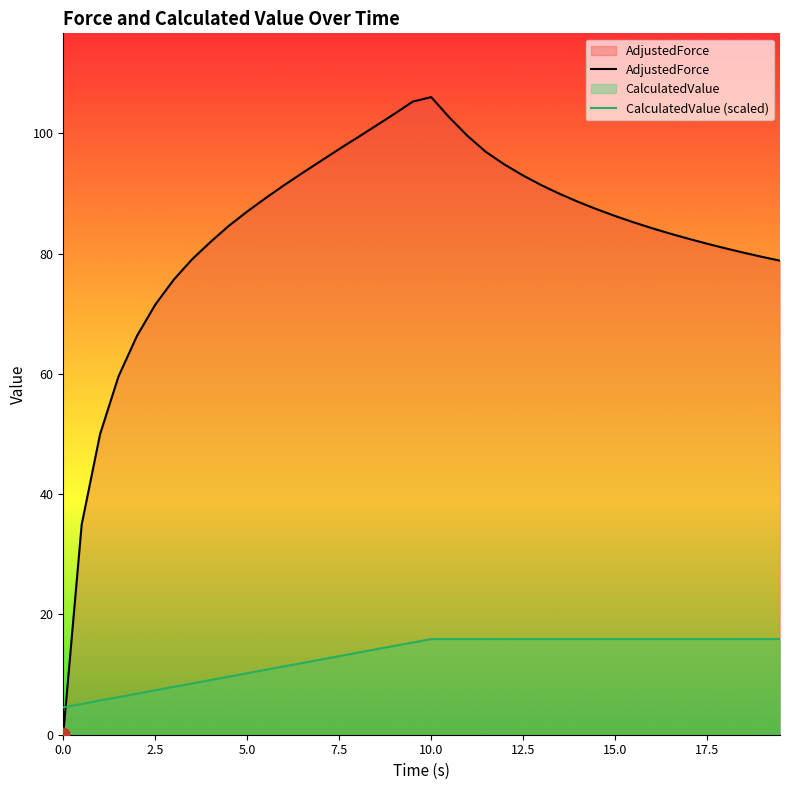

What is the total value across all series at 2.5?

78.9